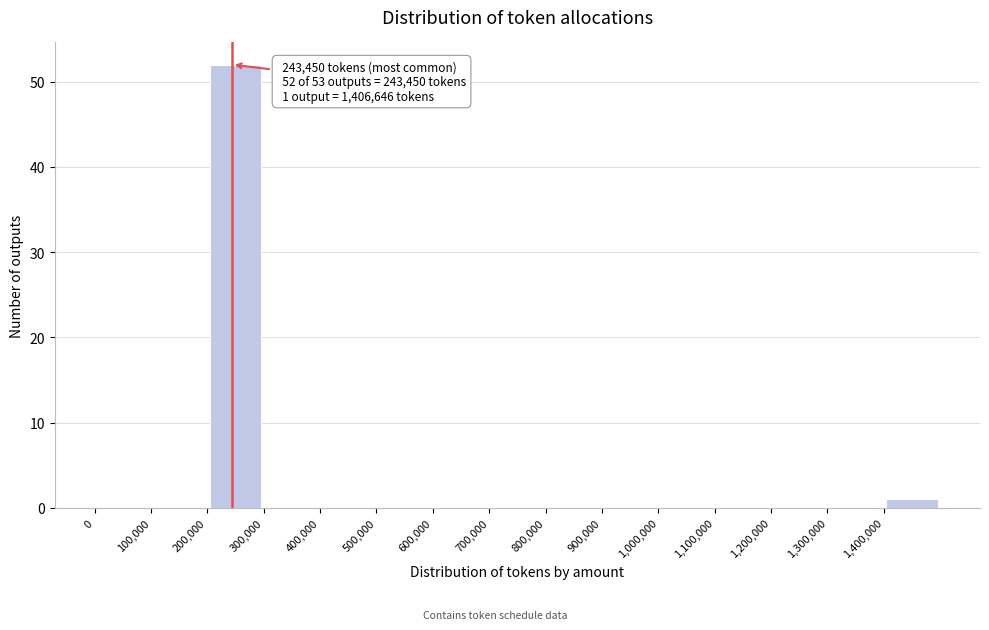

Over which range of the x-axis is the bar tallest?

200000 to 300000